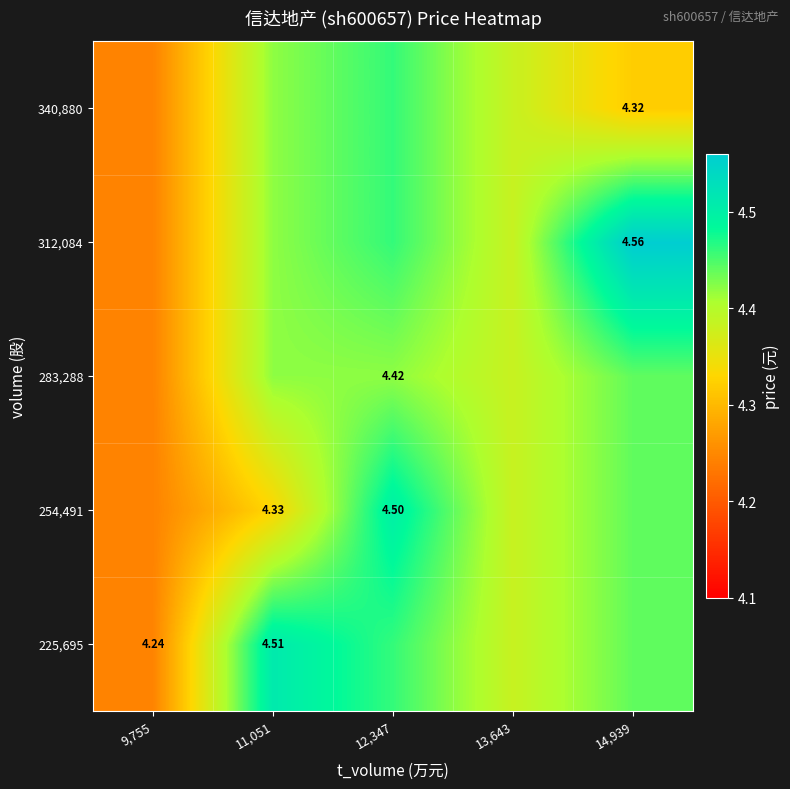

What is the lowest value of the 254,491 series?

4.2